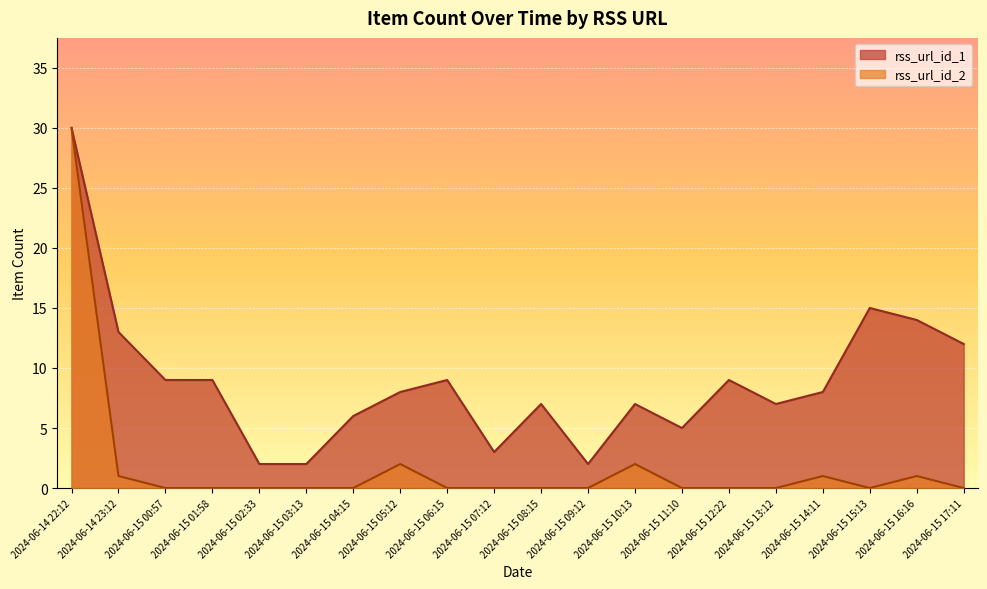

How many lines are shown in the chart?

2